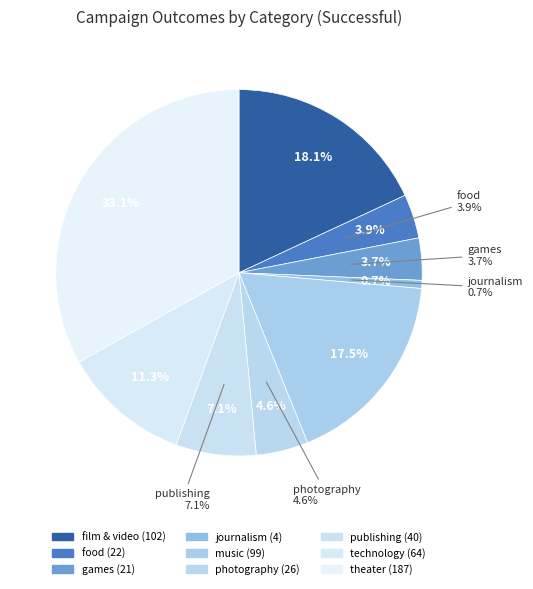

Count the number of slices in the pie.

9